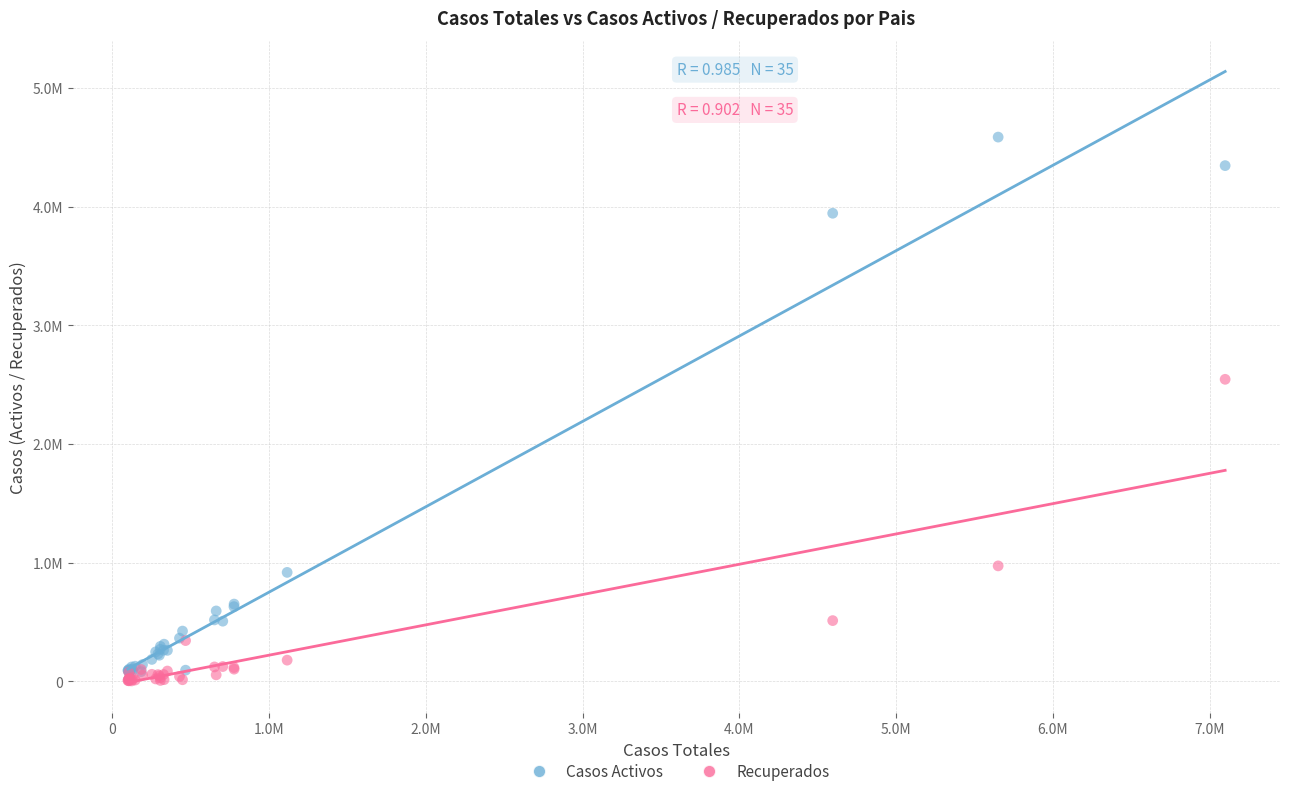

Which series contains the highest Y value?

Casos Activos